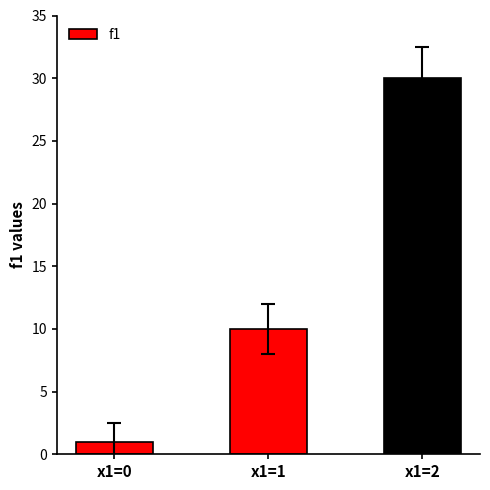

What is the sum of the values at x1=0 and x1=1?

11